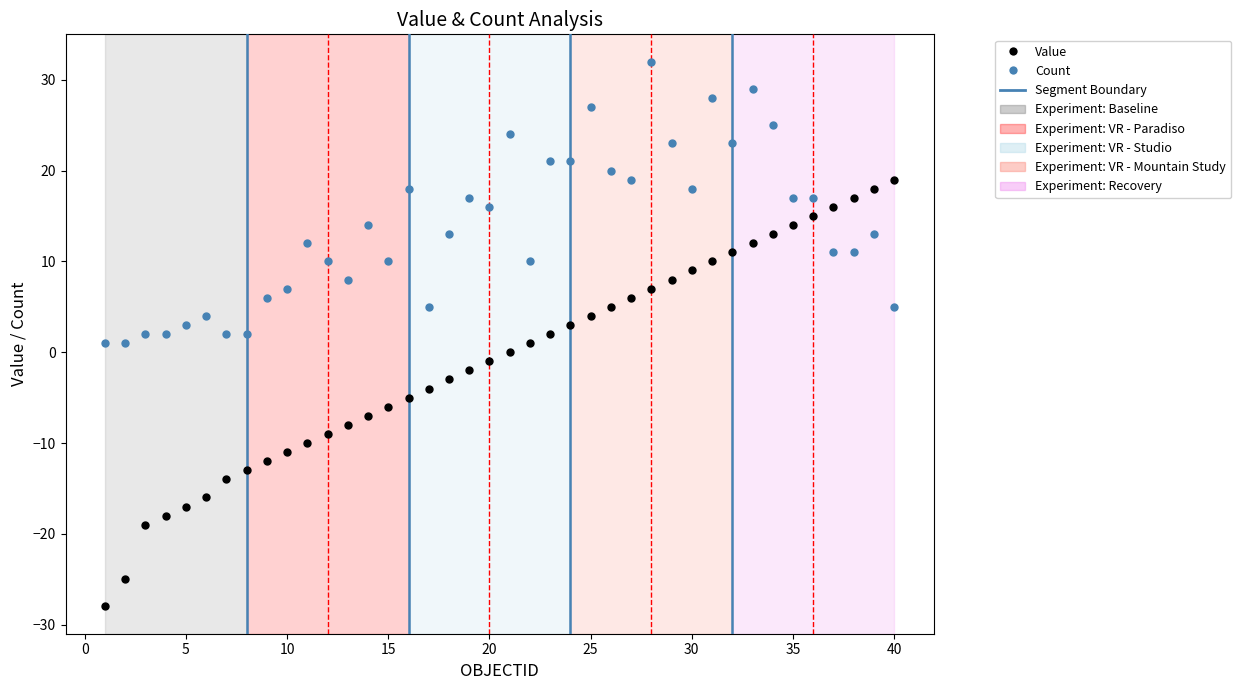

How many series are shown in this chart?

2